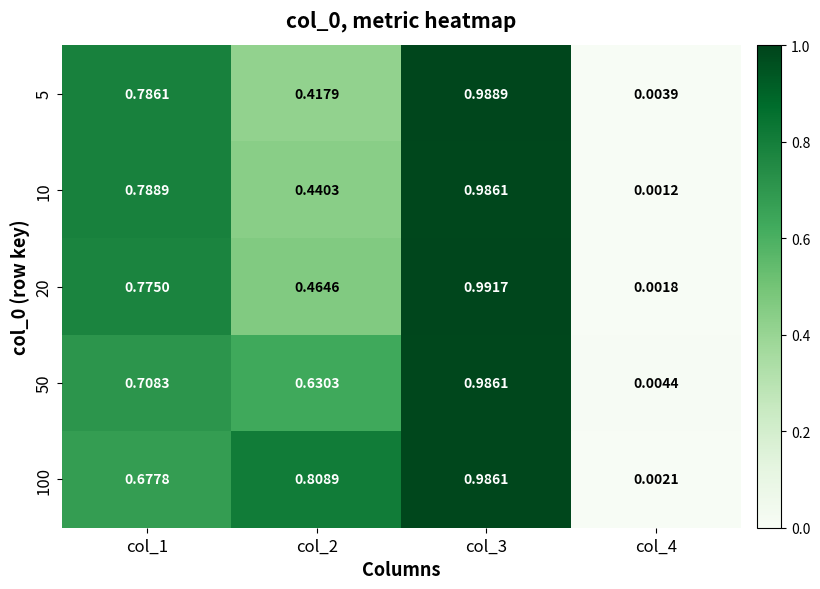

Rank the series by their maximum value, from lowest to highest.

10, 50, 100, 5, 20